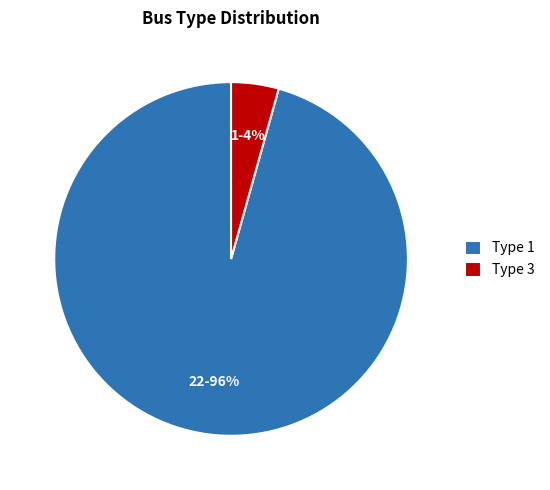

Is the sum of Type 1 and Type 3 greater than half?

Yes